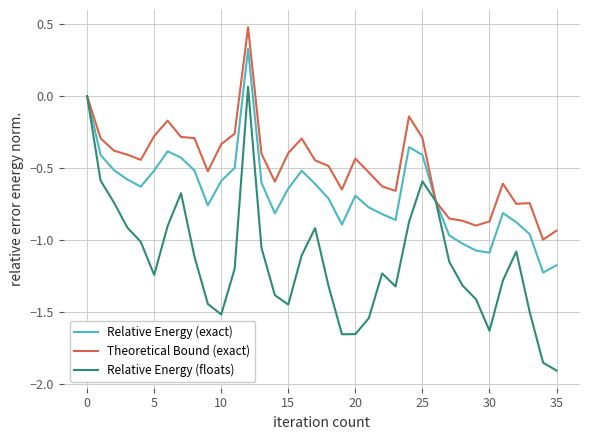

Rank the series by their average value, from lowest to highest.

Relative Energy (floats), Relative Energy (exact), Theoretical Bound (exact)